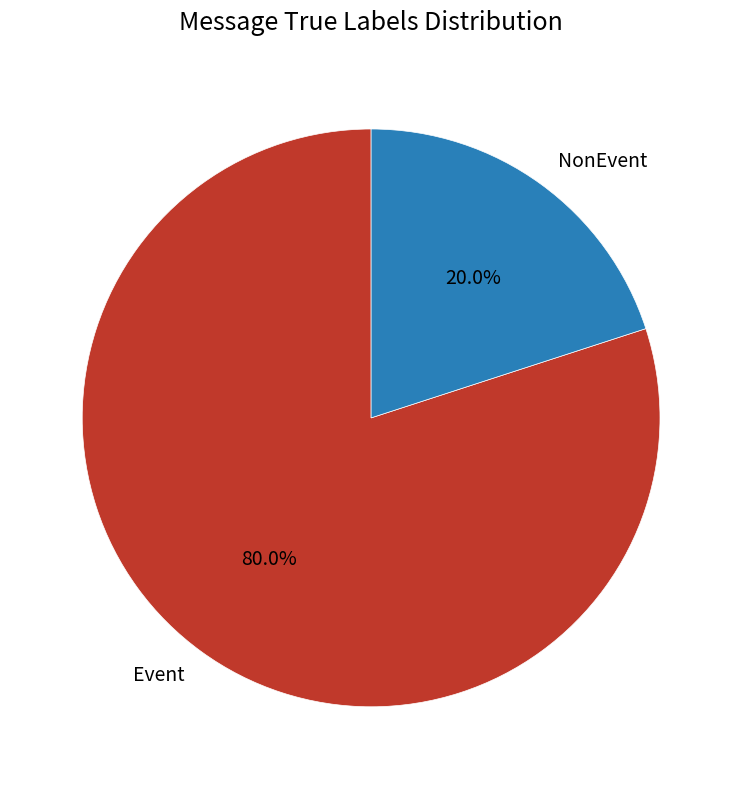

How many segments does this pie chart have?

2